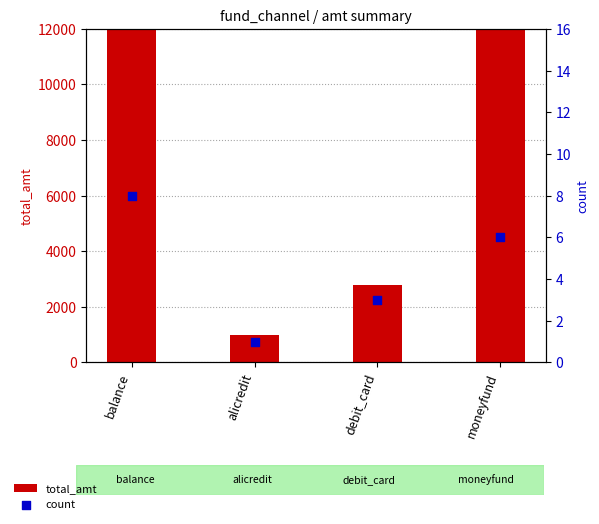

Which series has the largest Y range (max minus min)?

total_amt